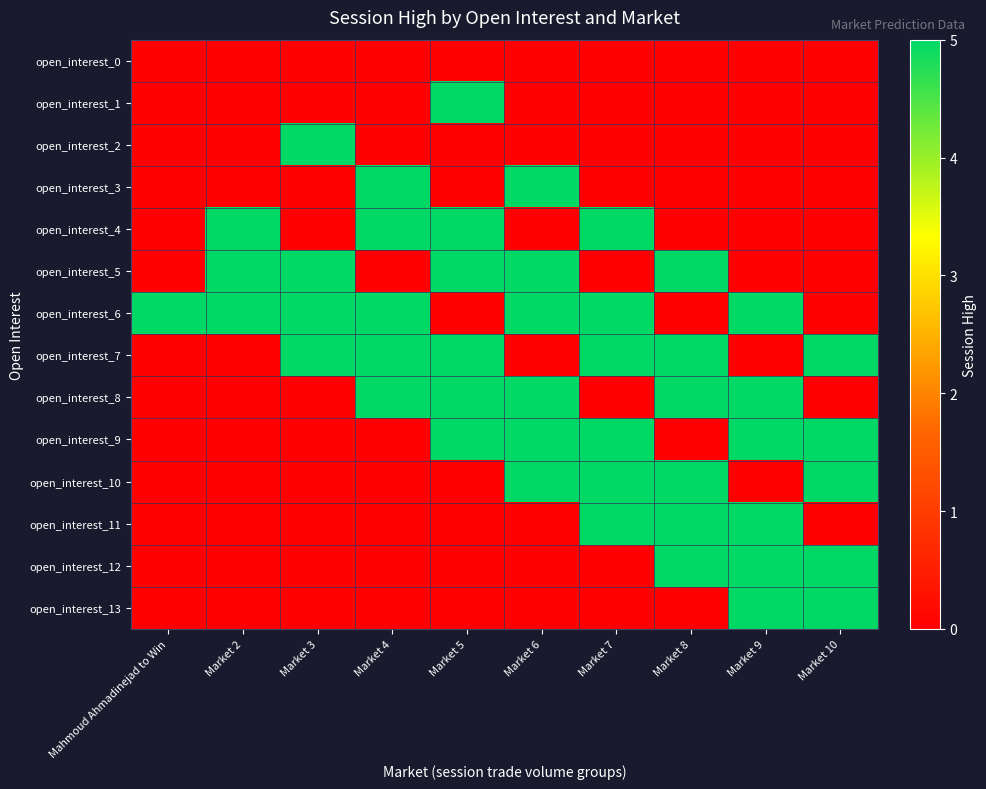

Reading right to left, transcribe all the data shown in this chart.

open_interest_0: Market 10=0	Market 9=0	Market 8=0	Market 7=0	Market 6=0	Market 5=0	Market 4=0	Market 3=0	Market 2=0	Mahmoud Ahmadinejad to Win=0
open_interest_1: Market 10=0	Market 9=0	Market 8=0	Market 7=0	Market 6=0	Market 5=5	Market 4=0	Market 3=0	Market 2=0	Mahmoud Ahmadinejad to Win=0
open_interest_2: Market 10=0	Market 9=0	Market 8=0	Market 7=0	Market 6=0	Market 5=0	Market 4=0	Market 3=5	Market 2=0	Mahmoud Ahmadinejad to Win=0
open_interest_3: Market 10=0	Market 9=0	Market 8=0	Market 7=0	Market 6=5	Market 5=0	Market 4=5	Market 3=0	Market 2=0	Mahmoud Ahmadinejad to Win=0
open_interest_4: Market 10=0	Market 9=0	Market 8=0	Market 7=5	Market 6=0	Market 5=5	Market 4=5	Market 3=0	Market 2=5	Mahmoud Ahmadinejad to Win=0
open_interest_5: Market 10=0	Market 9=0	Market 8=5	Market 7=0	Market 6=5	Market 5=5	Market 4=0	Market 3=5	Market 2=5	Mahmoud Ahmadinejad to Win=0
open_interest_6: Market 10=0	Market 9=5	Market 8=0	Market 7=5	Market 6=5	Market 5=0	Market 4=5	Market 3=5	Market 2=5	Mahmoud Ahmadinejad to Win=5
open_interest_7: Market 10=5	Market 9=0	Market 8=5	Market 7=5	Market 6=0	Market 5=5	Market 4=5	Market 3=5	Market 2=0	Mahmoud Ahmadinejad to Win=0
open_interest_8: Market 10=0	Market 9=5	Market 8=5	Market 7=0	Market 6=5	Market 5=5	Market 4=5	Market 3=0	Market 2=0	Mahmoud Ahmadinejad to Win=0
open_interest_9: Market 10=5	Market 9=5	Market 8=0	Market 7=5	Market 6=5	Market 5=5	Market 4=0	Market 3=0	Market 2=0	Mahmoud Ahmadinejad to Win=0
open_interest_10: Market 10=5	Market 9=0	Market 8=5	Market 7=5	Market 6=5	Market 5=0	Market 4=0	Market 3=0	Market 2=0	Mahmoud Ahmadinejad to Win=0
open_interest_11: Market 10=0	Market 9=5	Market 8=5	Market 7=5	Market 6=0	Market 5=0	Market 4=0	Market 3=0	Market 2=0	Mahmoud Ahmadinejad to Win=0
open_interest_12: Market 10=5	Market 9=5	Market 8=5	Market 7=0	Market 6=0	Market 5=0	Market 4=0	Market 3=0	Market 2=0	Mahmoud Ahmadinejad to Win=0
open_interest_13: Market 10=5	Market 9=5	Market 8=0	Market 7=0	Market 6=0	Market 5=0	Market 4=0	Market 3=0	Market 2=0	Mahmoud Ahmadinejad to Win=0